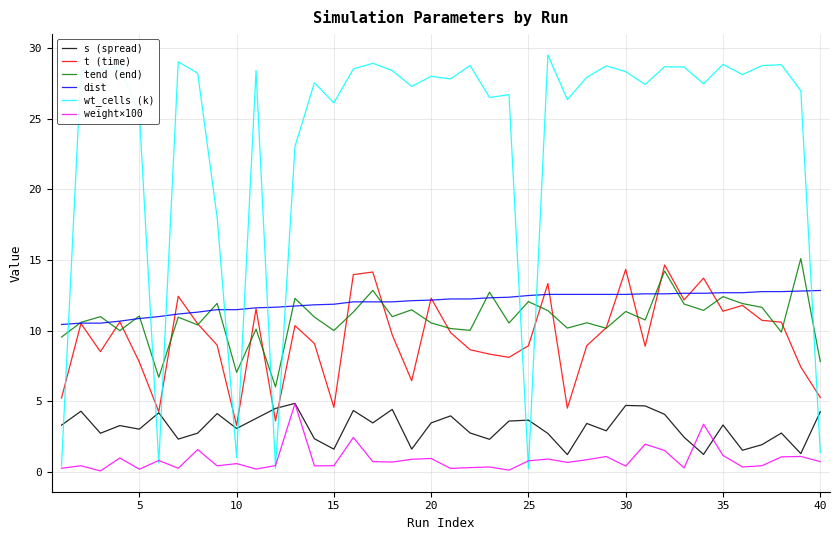

How many times do wt_cells (k) and s (spread) cross each other?

10